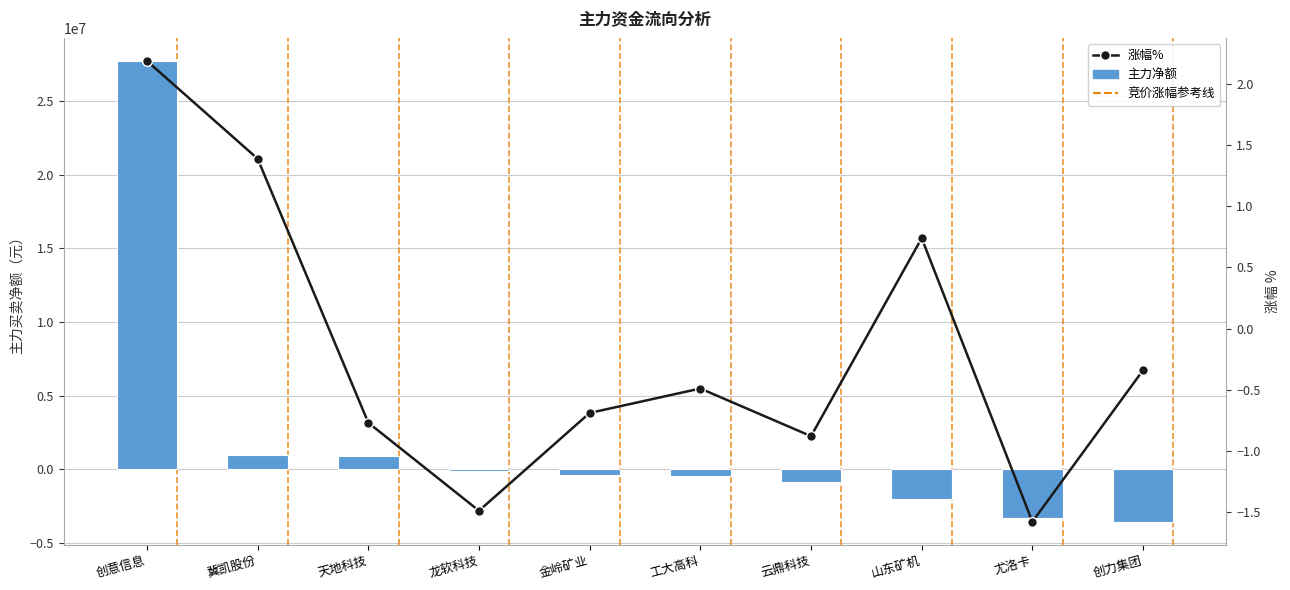

What is the difference between the 涨幅% values at 尤洛卡 and 冀凯股份?

3.0